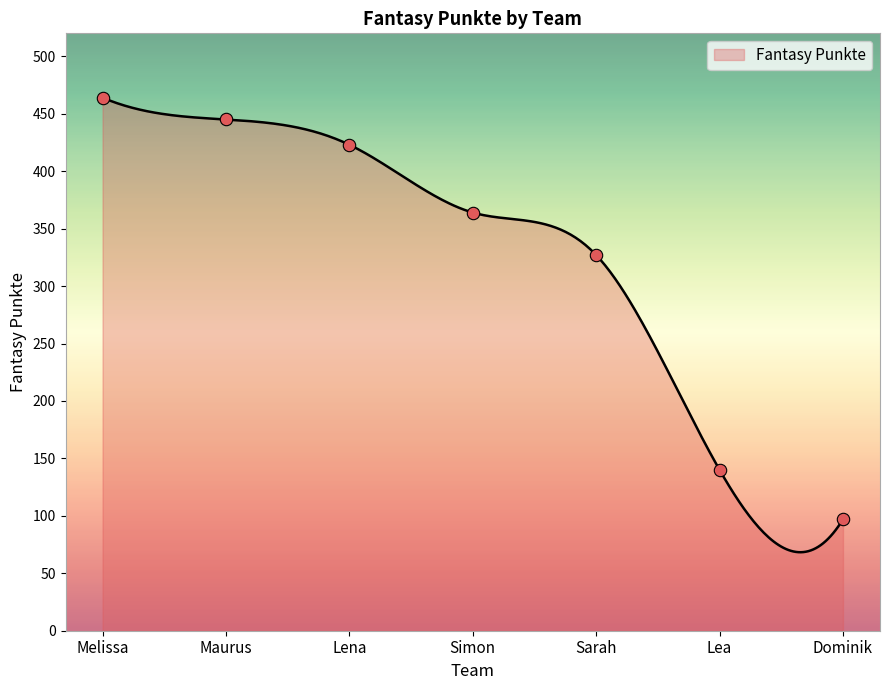

Approximately how many times larger is the value at Dominik compared to Melissa?

0.2